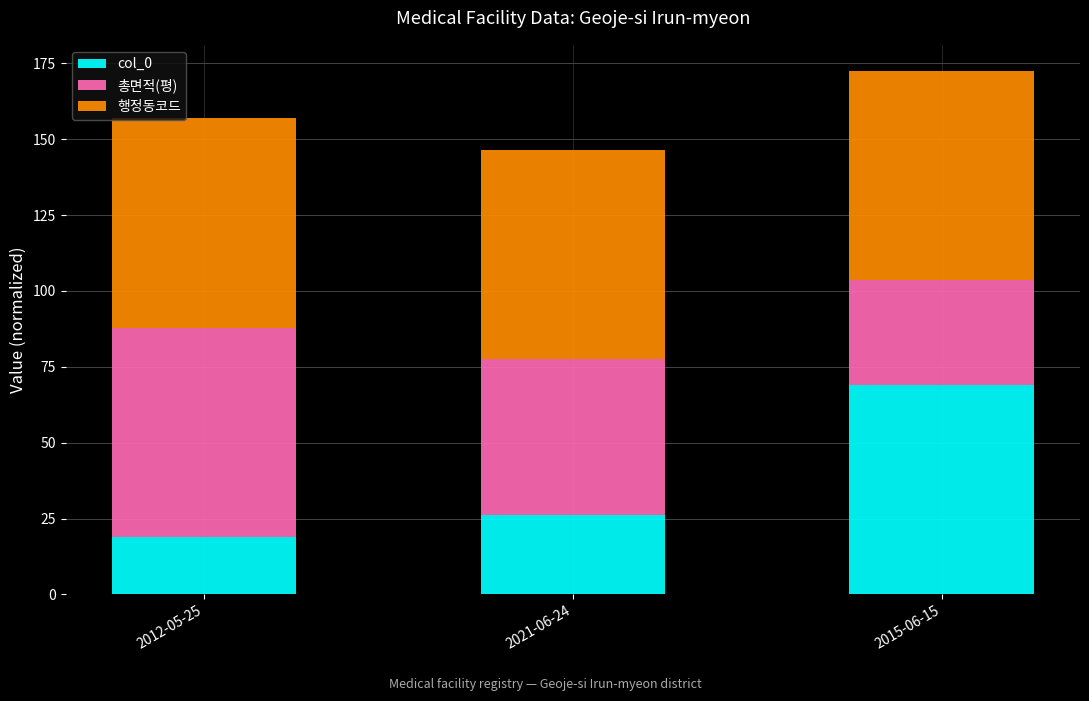

What is the highest value of the col_0 series?

69.0